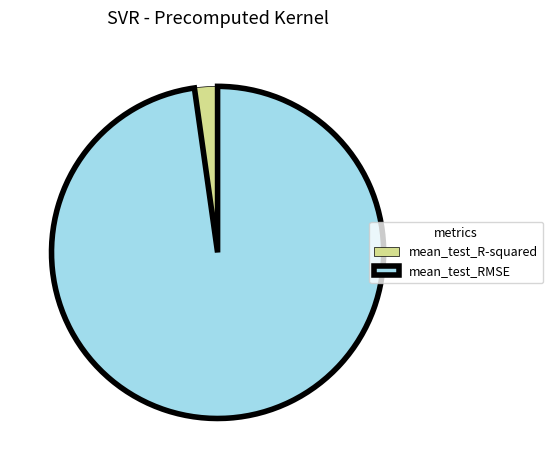

Which has a higher value, mean_test_RMSE or mean_test_R-squared?

mean_test_RMSE